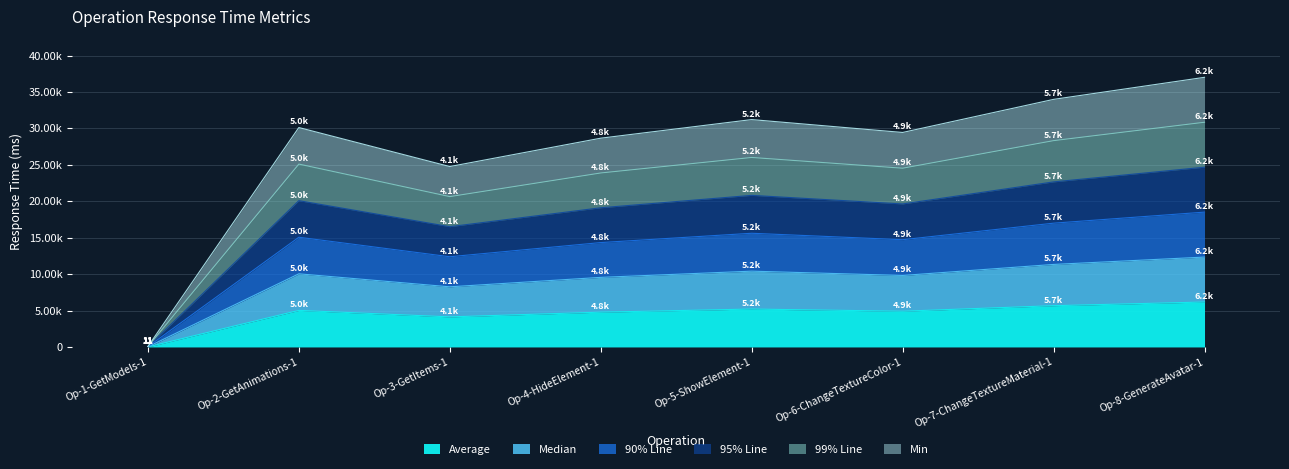

In Average, how many points are higher than both neighbors (excluding endpoints)?

2